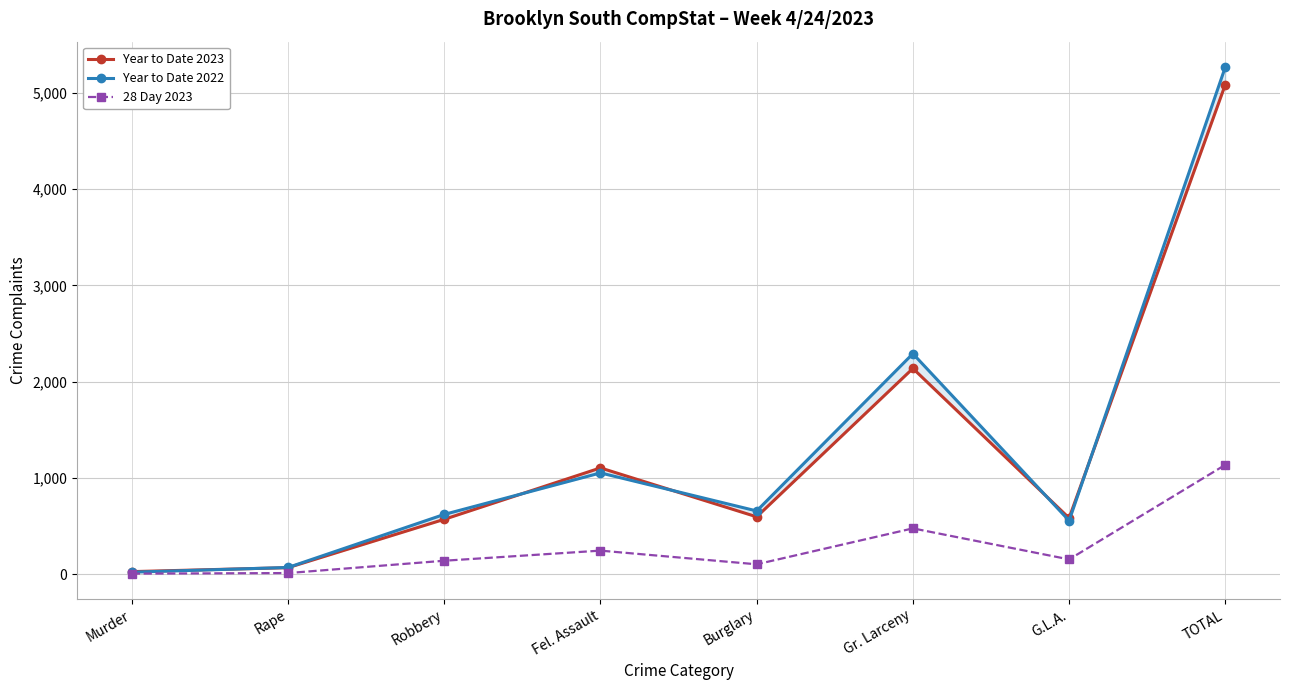

True or false: Year to Date 2023 and 28 Day 2023 intersect in this chart.

False